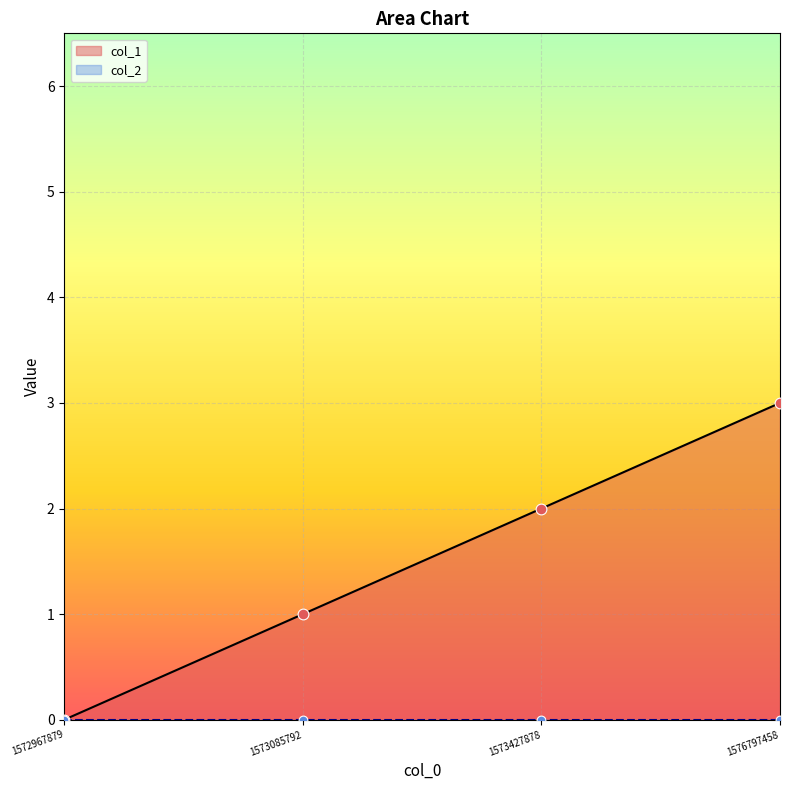

What is the change in value from 1572967879 to 1573427878?

+2